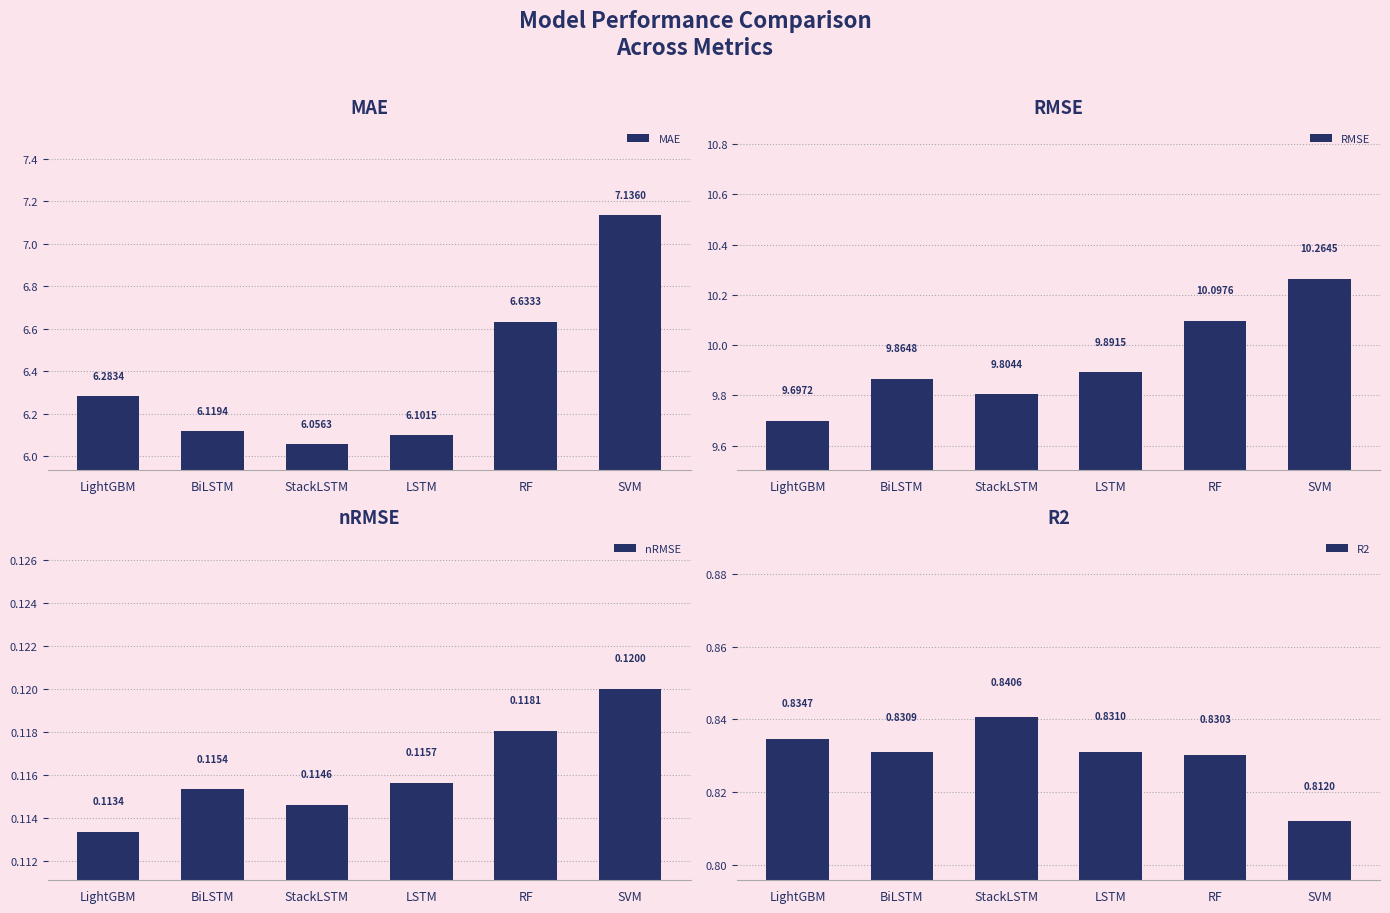

Reading left to right, transcribe all the data shown in this chart.

MAE: LightGBM=6.3	BiLSTM=6.1	StackLSTM=6.1	LSTM=6.1	RF=6.6	SVM=7.1
RMSE: LightGBM=9.7	BiLSTM=9.9	StackLSTM=9.8	LSTM=9.9	RF=10.1	SVM=10.3
nRMSE: LightGBM=0.1	BiLSTM=0.1	StackLSTM=0.1	LSTM=0.1	RF=0.1	SVM=0.1
R2: LightGBM=0.8	BiLSTM=0.8	StackLSTM=0.8	LSTM=0.8	RF=0.8	SVM=0.8